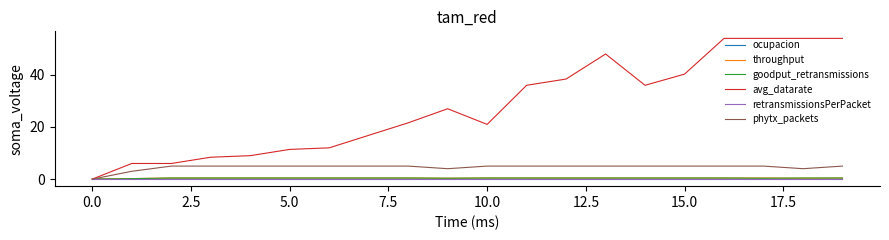

Which series has the largest range (max minus min)?

avg_datarate